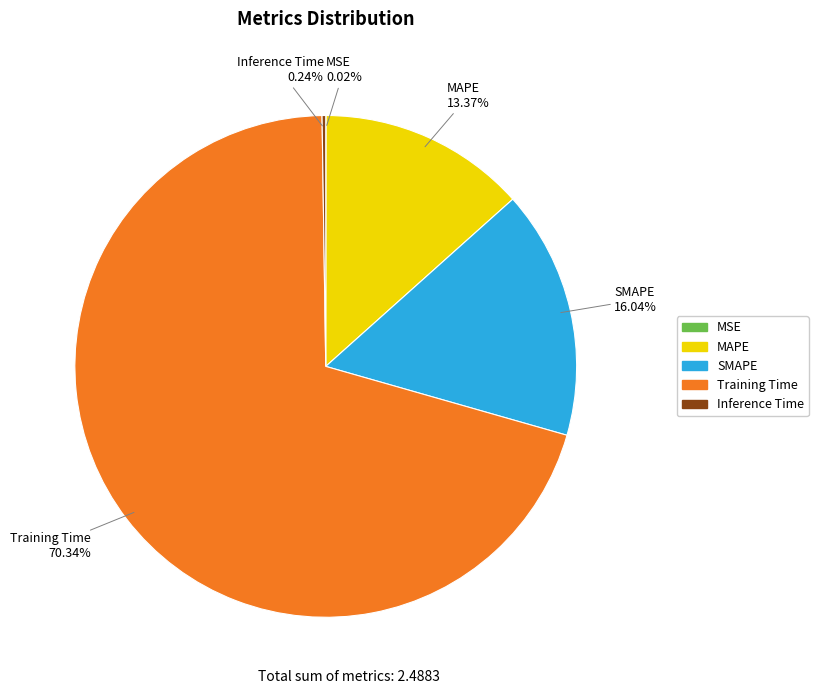

Combined, do SMAPE and MAPE account for over 50%?

No